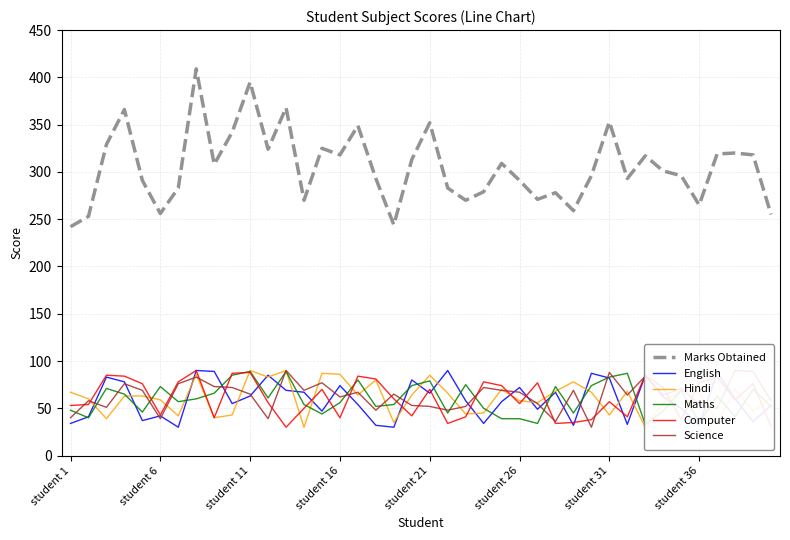

Which series has the largest total across all categories?

Marks Obtained